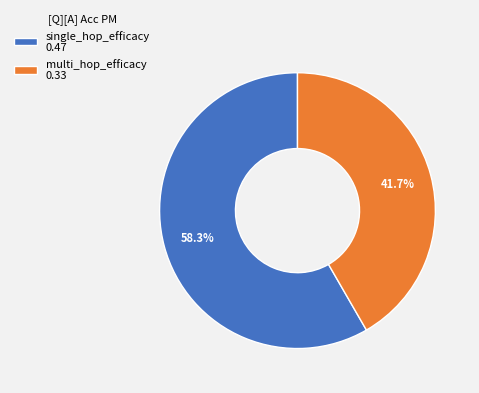

Is it true that multi_hop_efficacy is 42% of the pie?

True